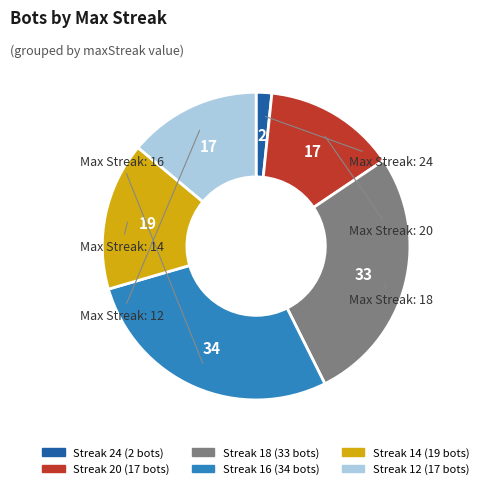

Is there any slice that represents more than half of the pie?

No